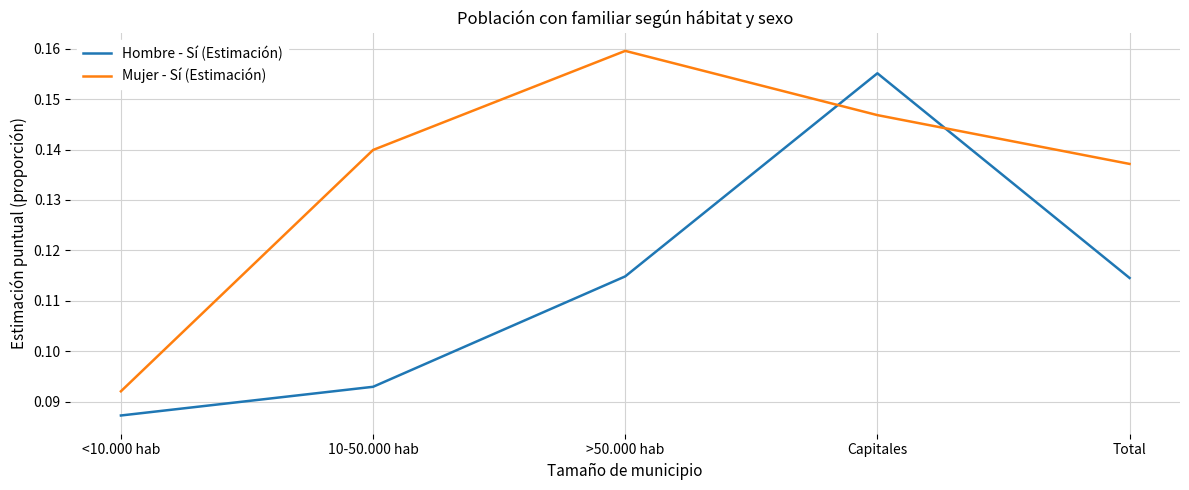

Between <10.000 hab and Capitales, which series saw the biggest shift?

Hombre - Sí (Estimación)